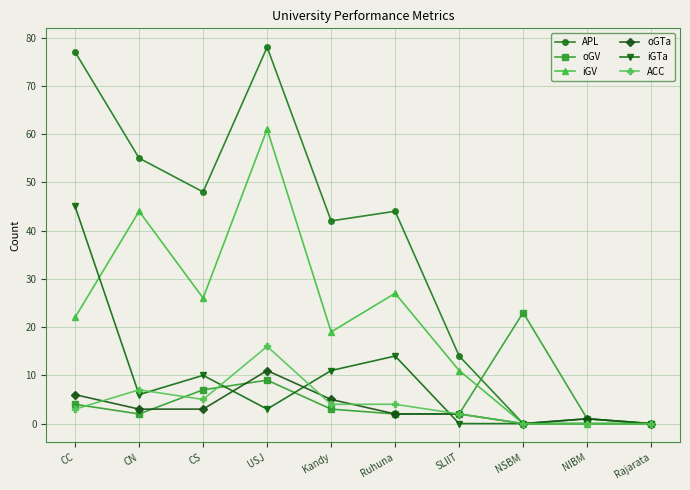

What is the sum of the oGV values at NIBM and Kandy?

4